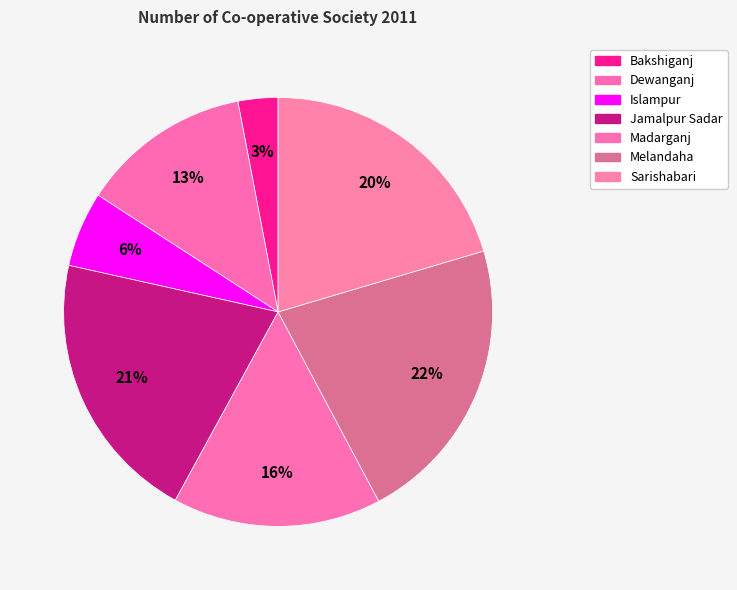

Count the number of slices in the pie.

7